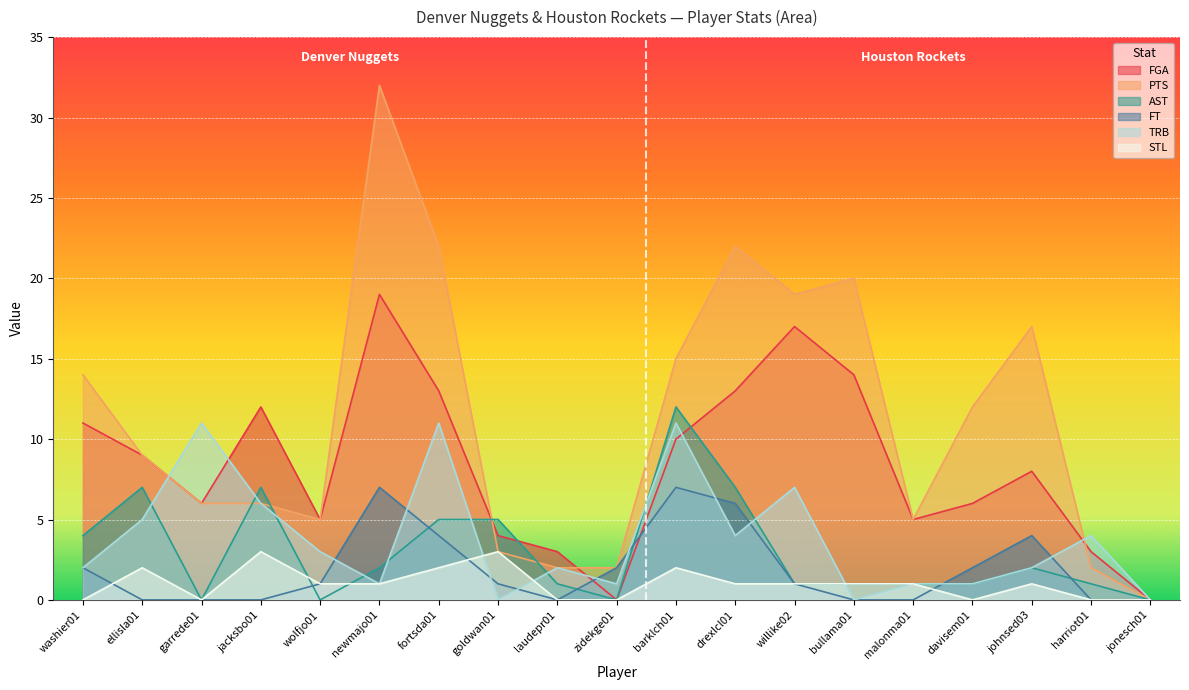

What is the label of the 1st point from the left?

washier01